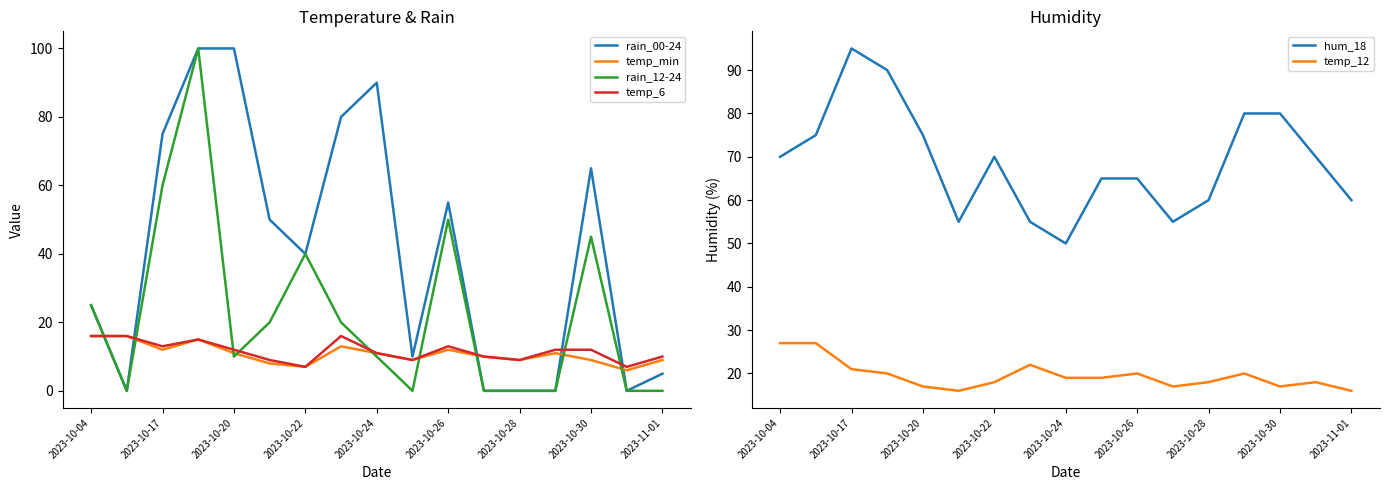

The rain_12-24 series shows 15 at 2023-10-22. True or false?

False